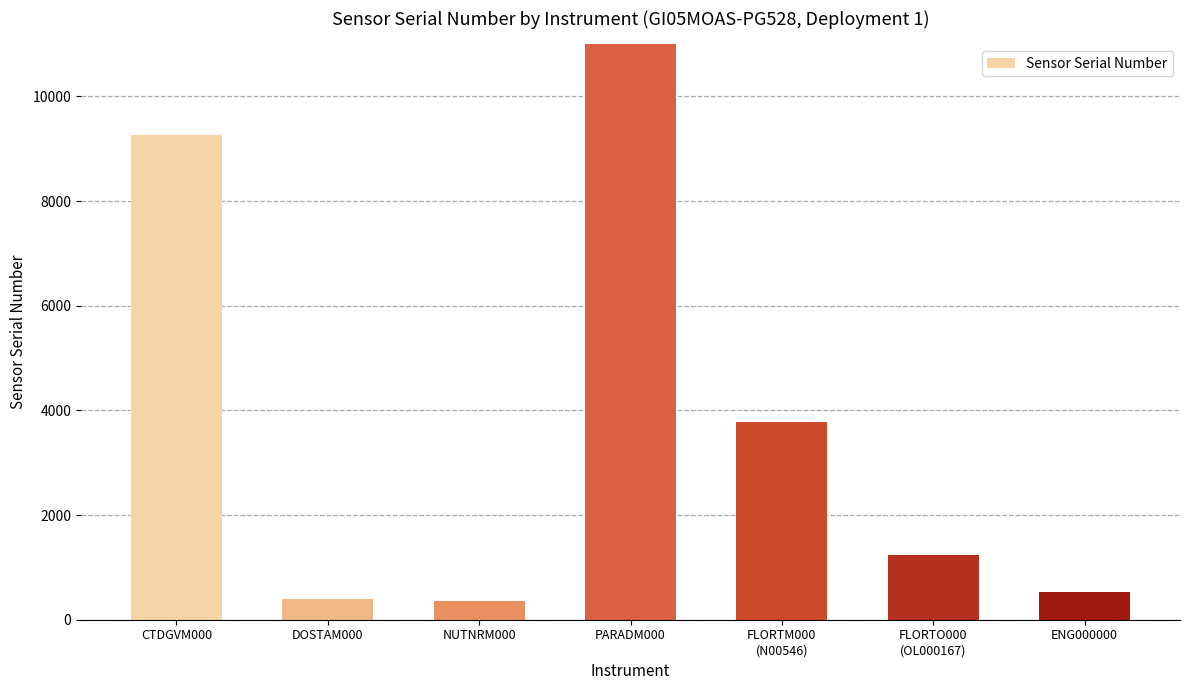

What position from the right is FLORTM000
(N00546)?

3